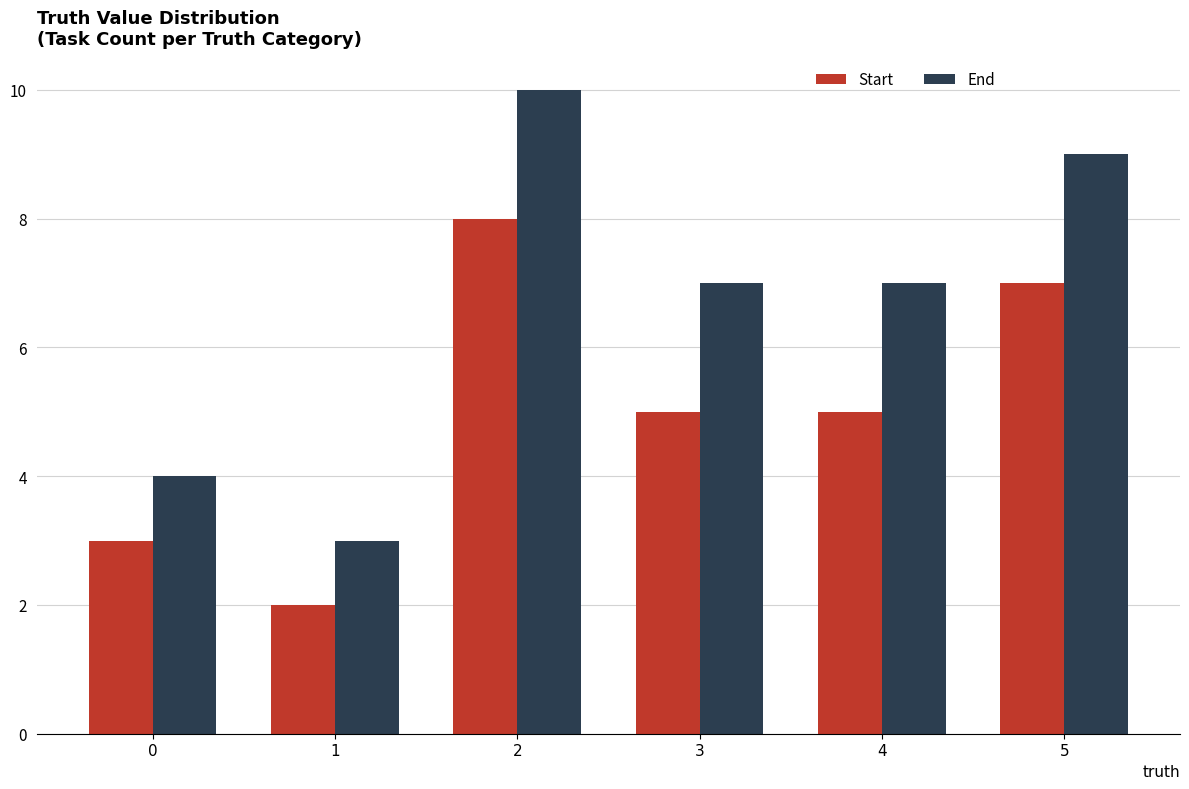

Reading right to left, what are all the values shown in this chart?

Start: 5=7	4=5	3=5	2=8	1=2	0=3
End: 5=9	4=7	3=7	2=10	1=3	0=4